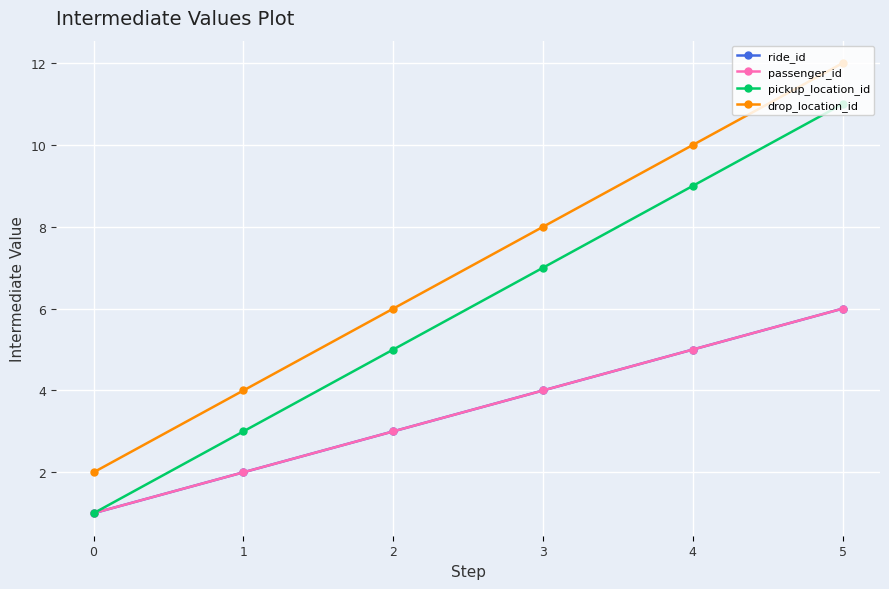

What is the sum of all drop_location_id values?

42